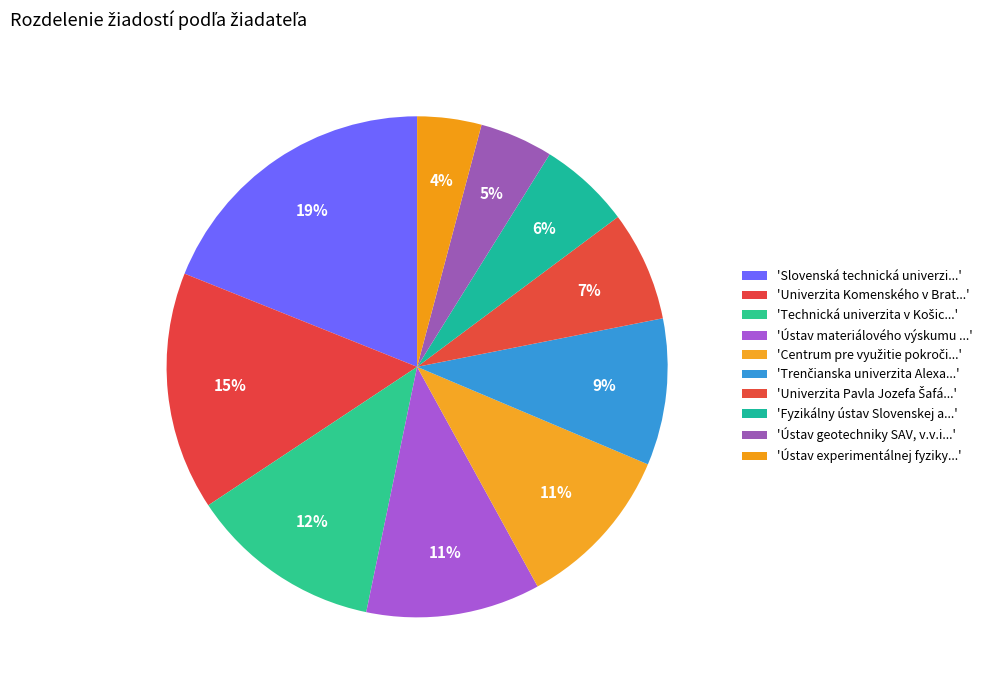

Rank the categories by value from lowest to highest.

Ústav experimentálnej fyziky SAV, Ústav geotechniky SAV, v.v.i., Fyzikálny ústav Slovenskej akadémie vied, Univerzita Pavla Jozefa Šafárika v Košiciach, Trenčianska univerzita Alexandra Dubčeka, Centrum pre využitie pokročilých materiálov, Ústav materiálového výskumu SAV, v.v.i., Technická univerzita v Košiciach, Univerzita Komenského v Bratislave, Slovenská technická univerzita v Bratislave